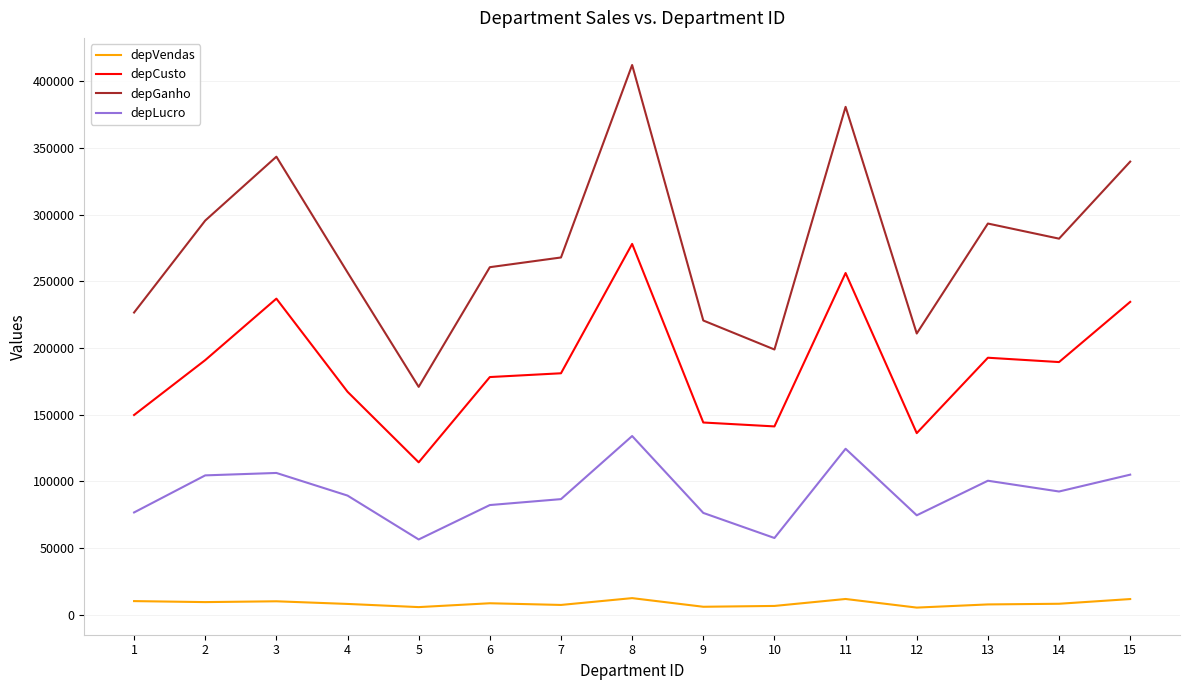

What is the minimum value for depCusto?

114343.0